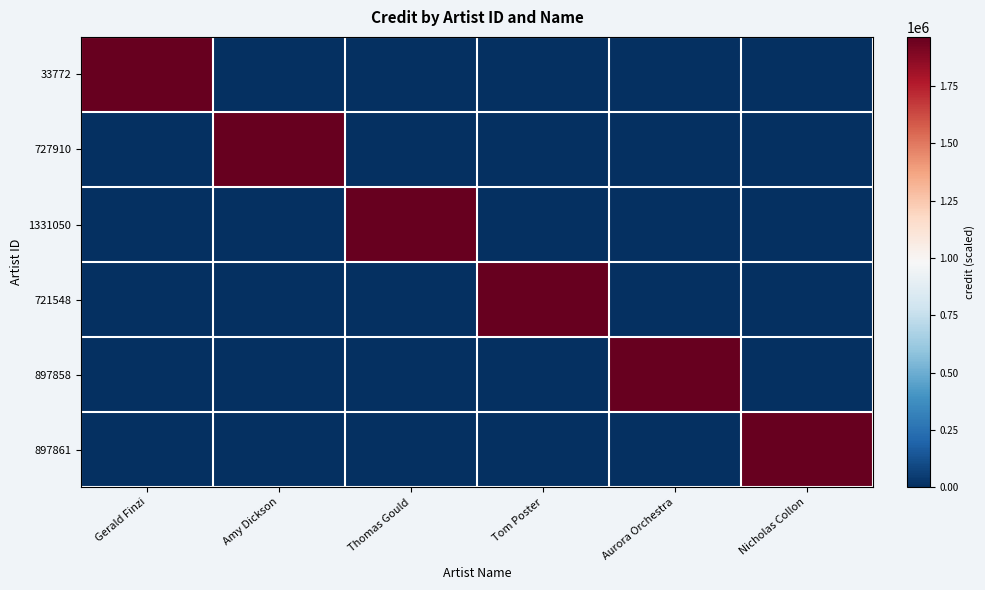

Rank the series at Thomas Gould from lowest to highest value.

33772, 727910, 721548, 897858, 897861, 1331050